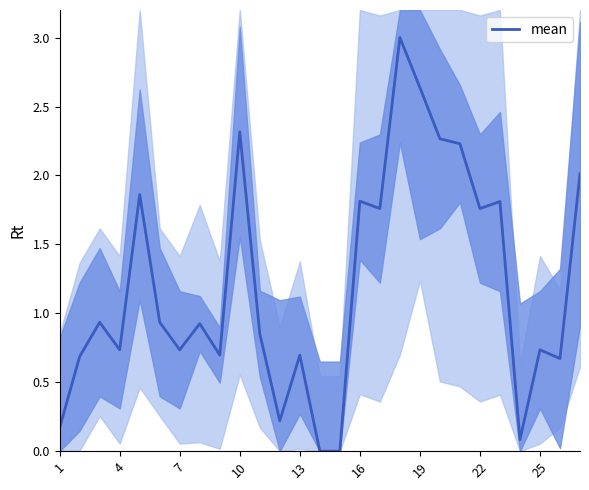

What is the average value?

1.2